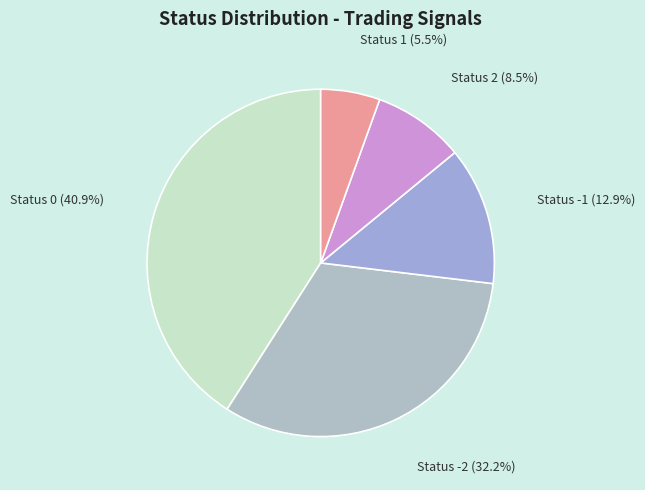

Is Status -1 (12.9%) the majority of the pie?

No